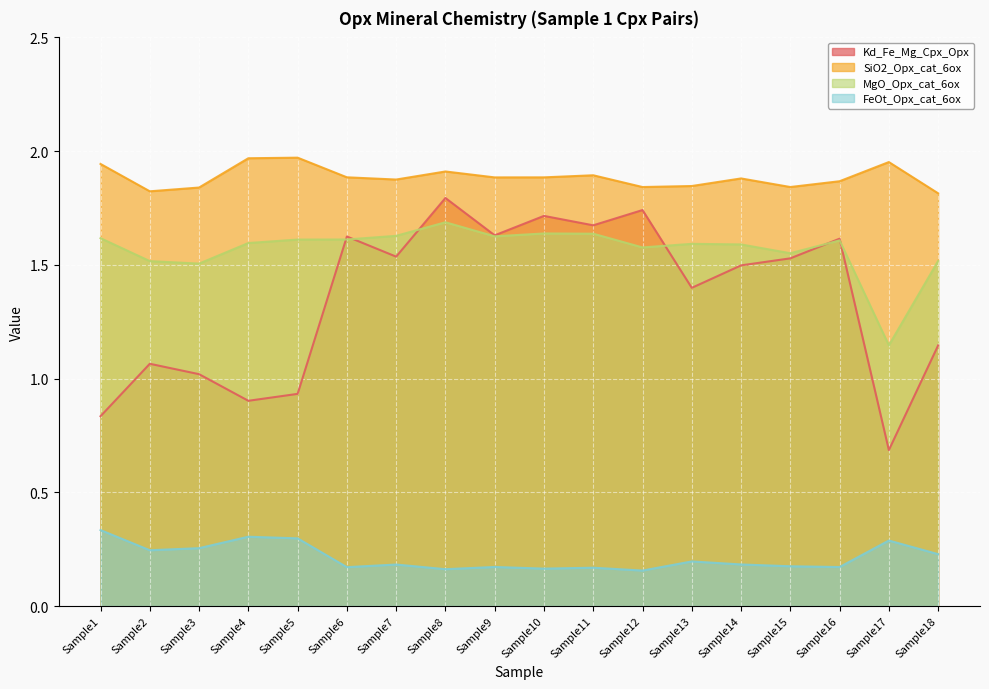

The value of Kd_Fe_Mg_Cpx_Opx at Sample13 is 1.4. True or false?

True